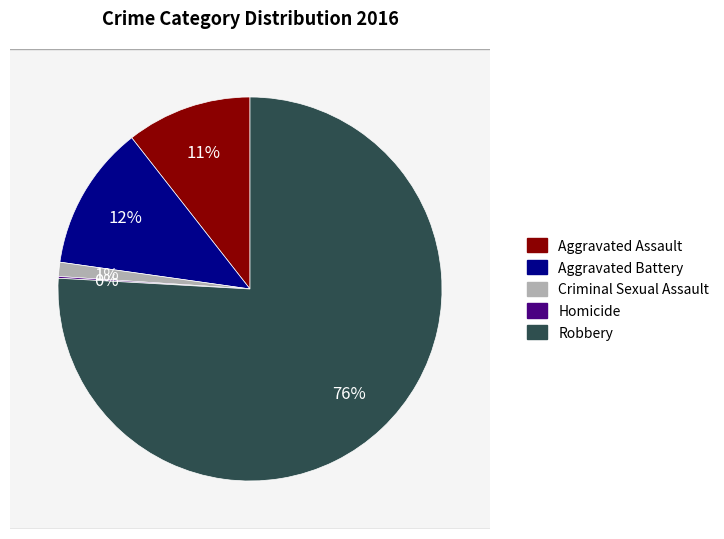

What portion of the pie excludes Robbery?

24.1%